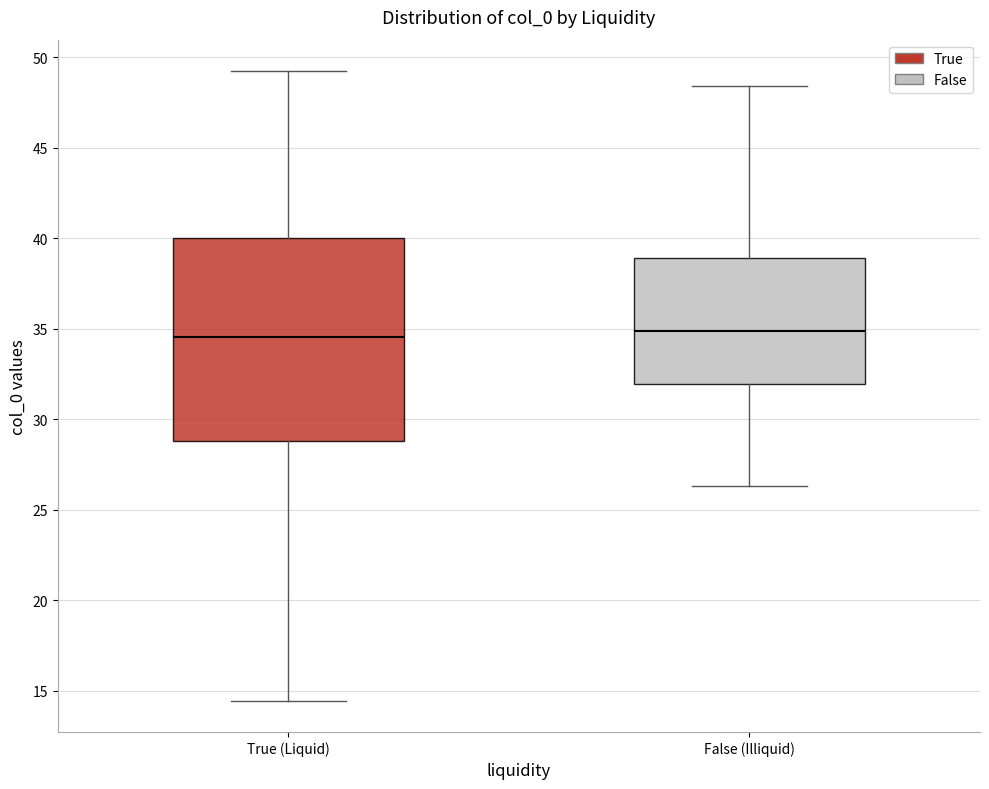

Where does the upper whisker of the box for False (Illiquid) end on the y-axis? The values are not printed on the chart, so give them approximately, as read against the axis.

48.5